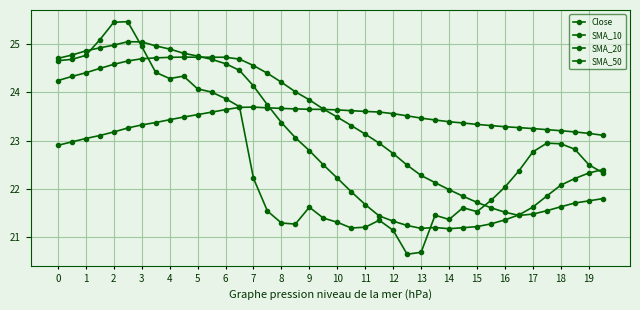

How many lines are shown in the chart?

4